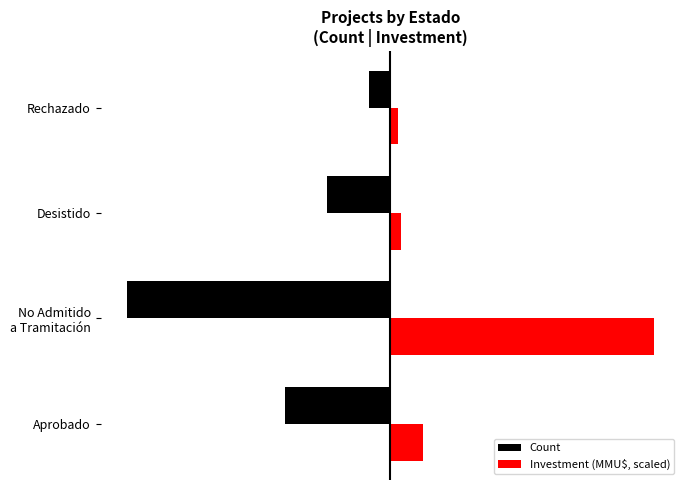

Which series has the largest total across all categories?

Investment (MMU$, scaled)